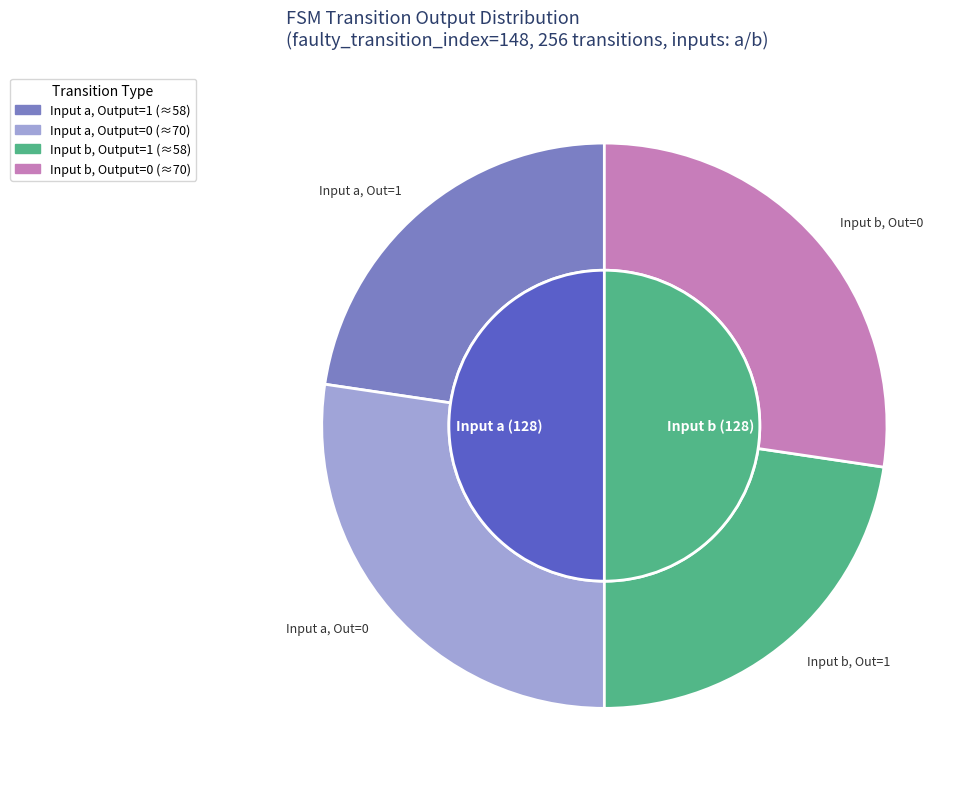

Does a_output_1_8 represent more than half of the total?

No